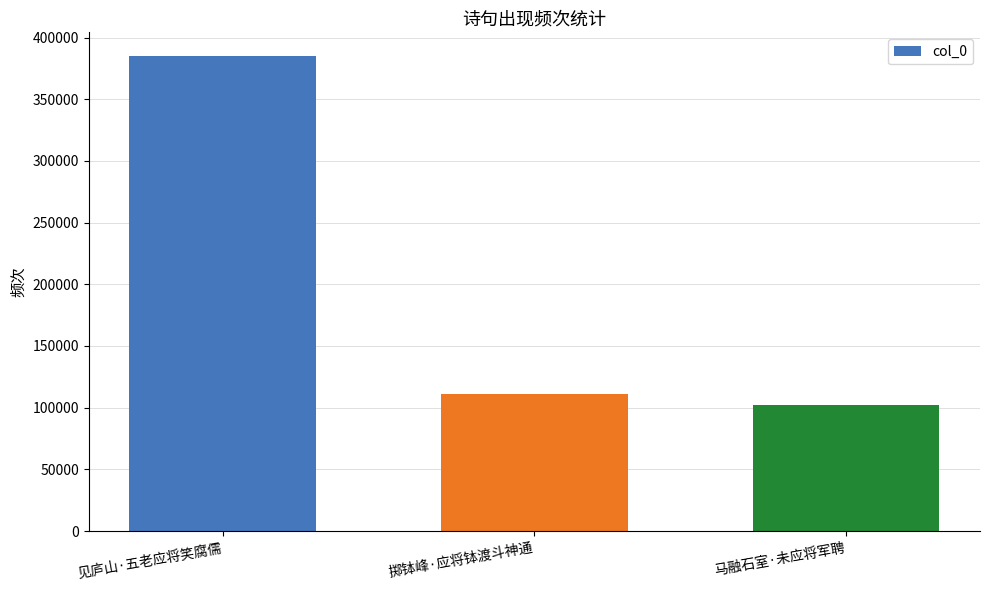

The value at 见庐山·五老应将笑腐儒 is 384999. True or false?

True